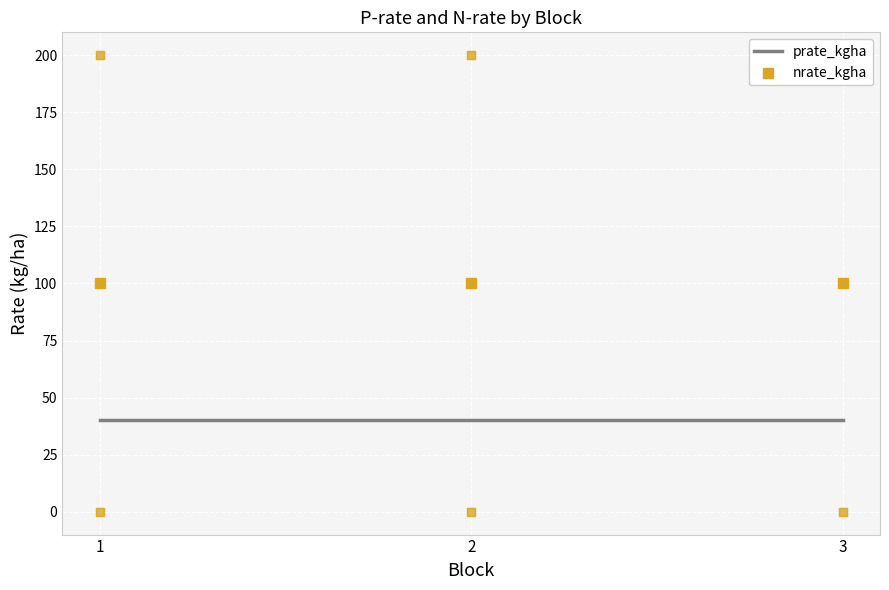

What is the total value across all series at 1?

140